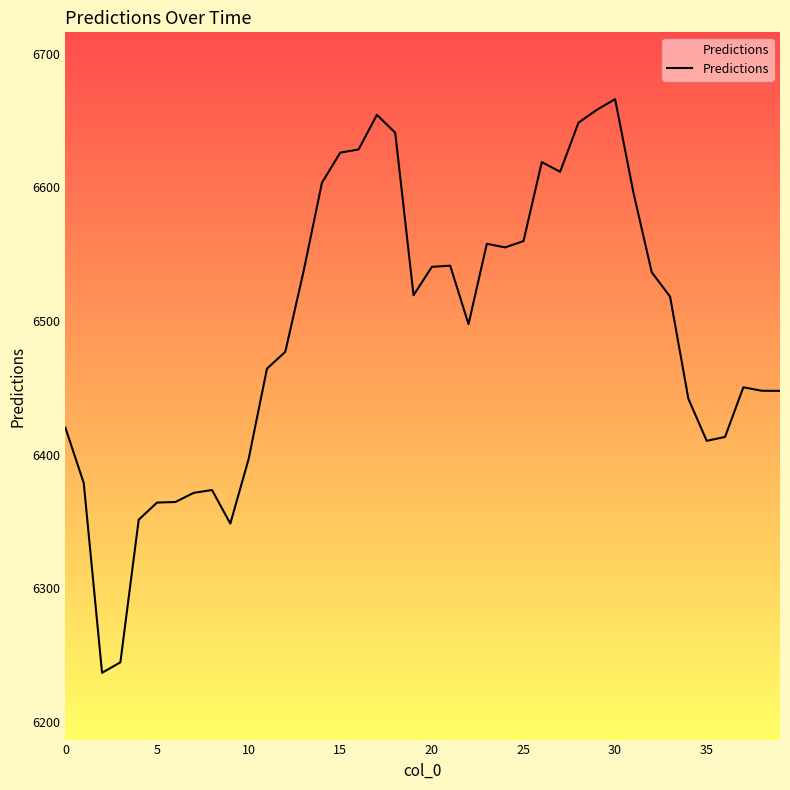

What is the maximum value shown in the chart?

6666.1